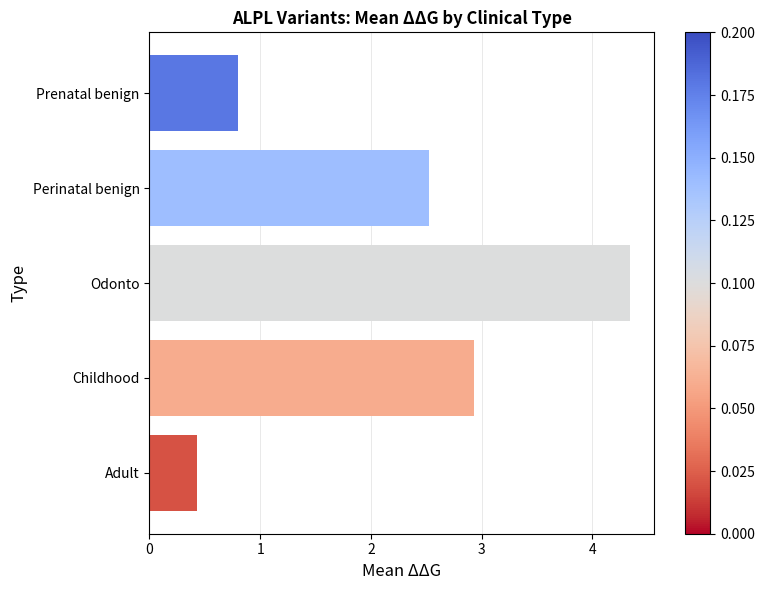

Is it true that the value at Odonto is 4.3?

True